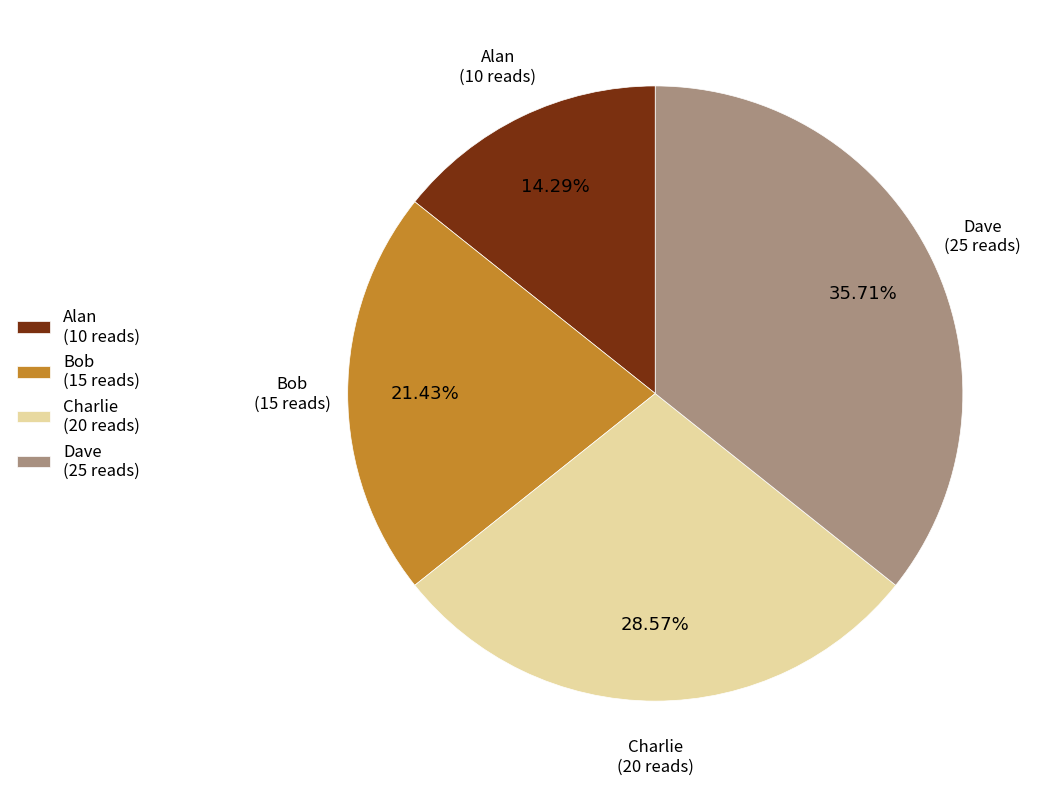

How many slices are in this pie chart?

4